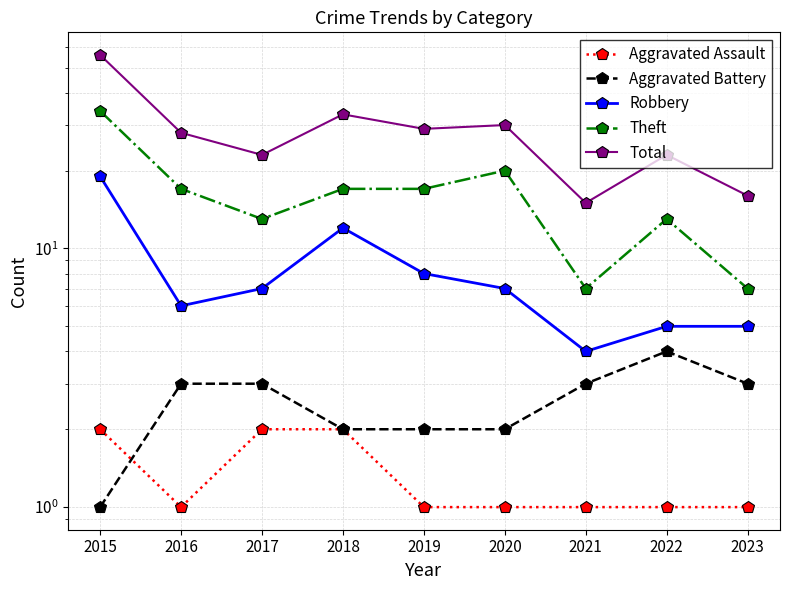

Rank the categories by Robbery value from highest to lowest.

2015, 2018, 2019, 2017, 2020, 2016, 2022, 2023, 2021